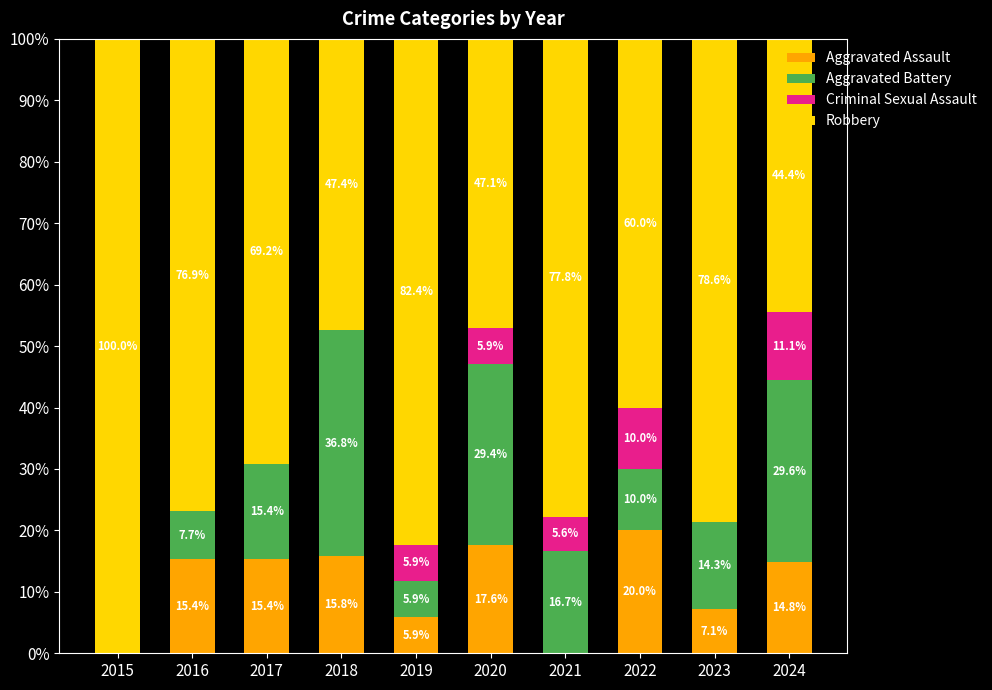

Is it true that Aggravated Assault equals 0.0 at 2015?

True